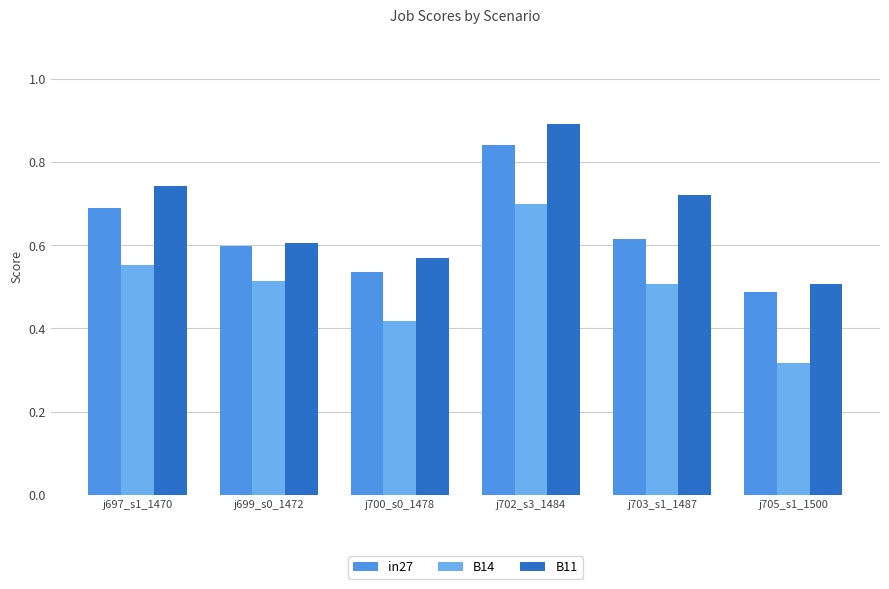

What is the greatest value displayed?

0.9